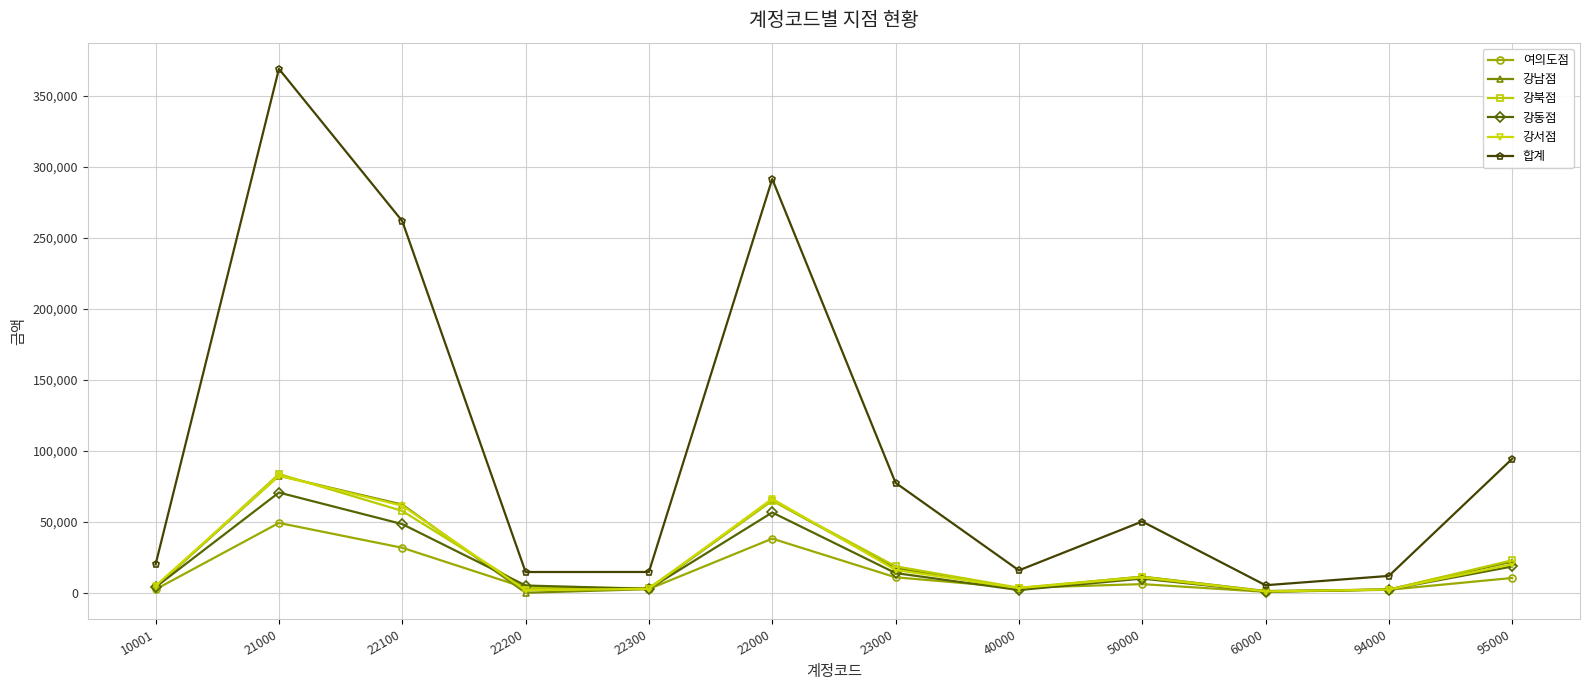

True or false: 강남점 has more than 1 interior local peaks.

True